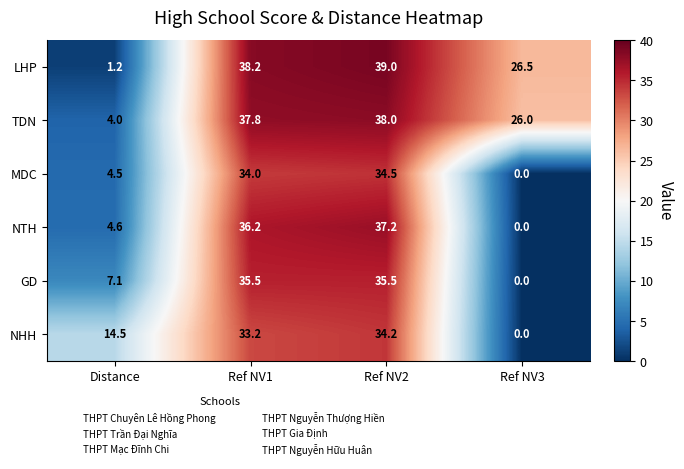

At how many categories does at least one series exceed 8?

4